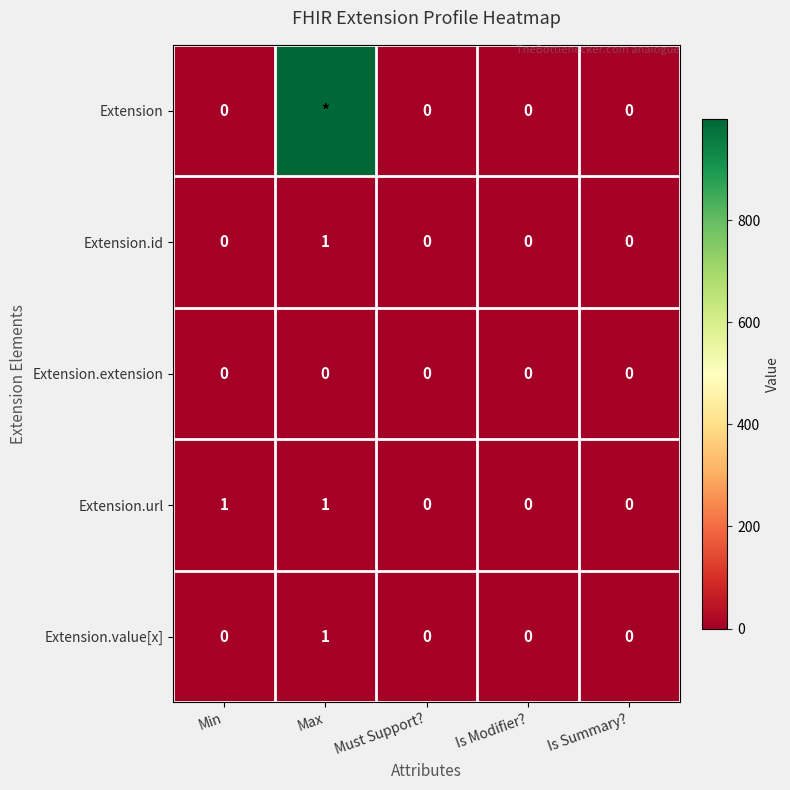

Between Min and Must Support?, which series saw the biggest shift?

Extension.url